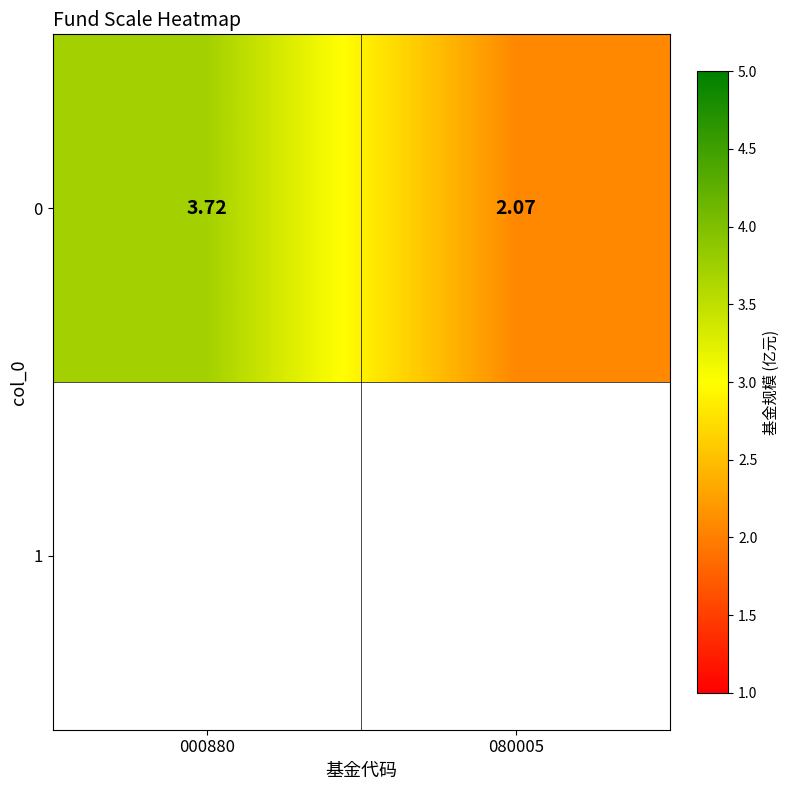

Reading left to right, extract all data points from this chart.

000880=3.7	080005=2.1